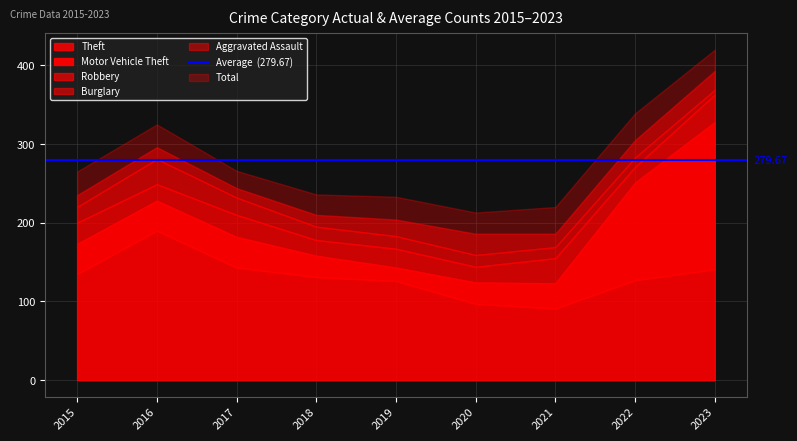

Reading left to right, transcribe all the data shown in this chart.

Aggravated Assault: 2015=15	2016=15	2017=12	2018=15	2019=21	2020=27	2021=17	2022=22	2023=24
Burglary: 2015=20	2016=32	2017=22	2018=17	2019=16	2020=15	2021=14	2022=12	2023=6
Motor Vehicle Theft: 2015=38	2016=38	2017=39	2018=27	2019=17	2020=27	2021=32	2022=124	2023=187
Robbery: 2015=27	2016=21	2017=28	2018=20	2019=24	2020=20	2021=32	2022=20	2023=35
Theft: 2015=135	2016=190	2017=143	2018=131	2019=126	2020=97	2021=91	2022=127	2023=141
Total: 2015=265	2016=325	2017=266	2018=236	2019=233	2020=213	2021=220	2022=339	2023=420